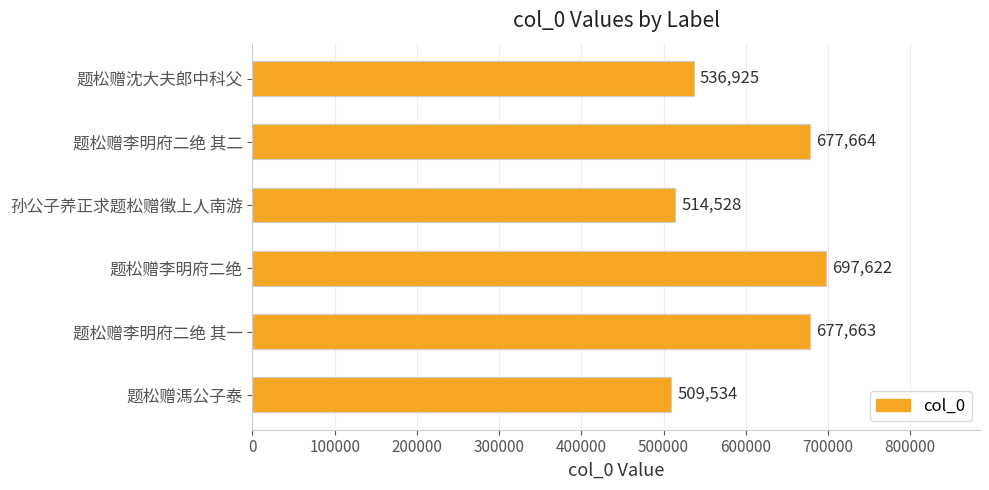

How many distinct data groups are displayed?

1